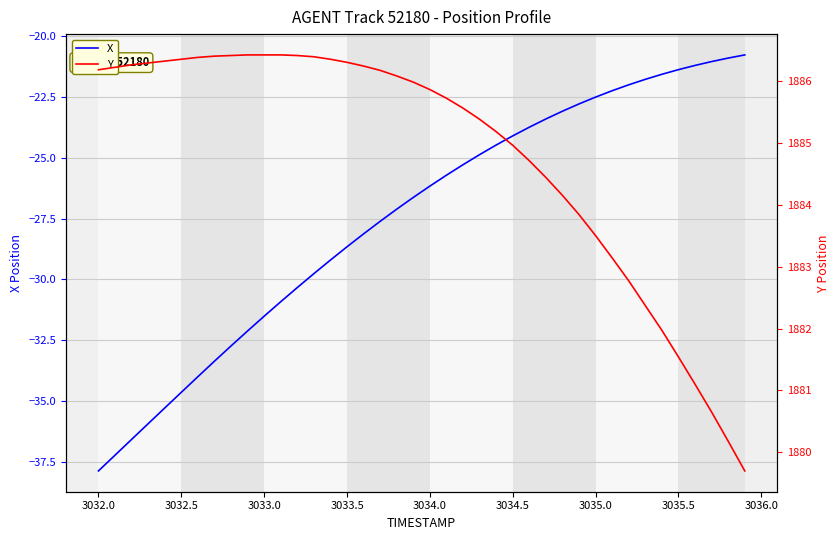

What is the smallest value displayed?

-37.9